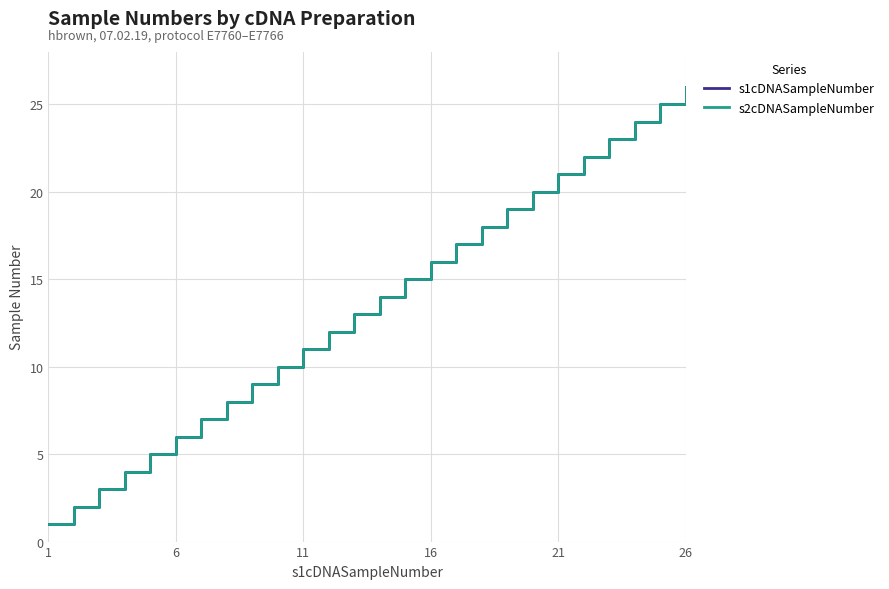

True or false: s2cDNASampleNumber and s1cDNASampleNumber intersect in this chart.

False